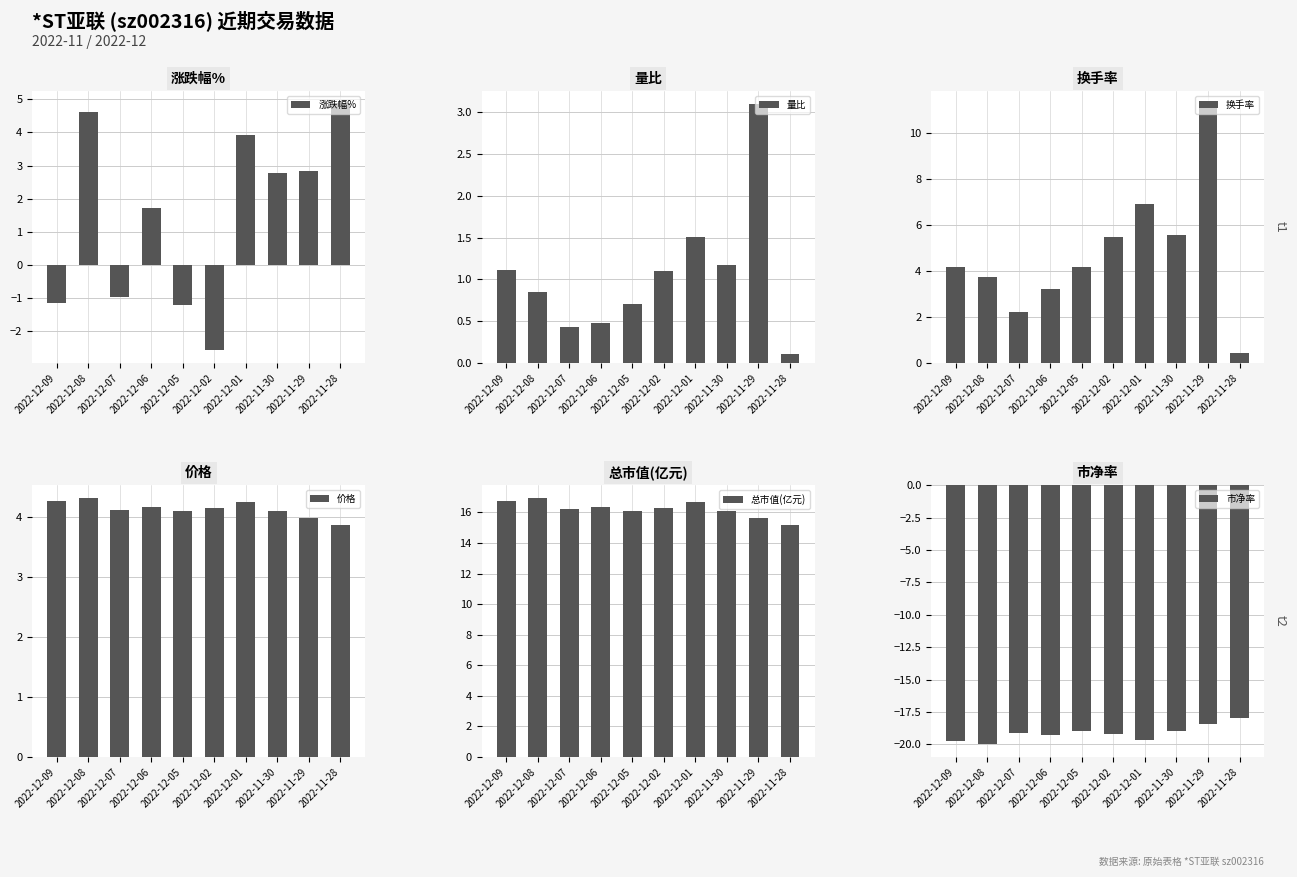

What is the highest value of the 总市值(亿元) series?

16.9